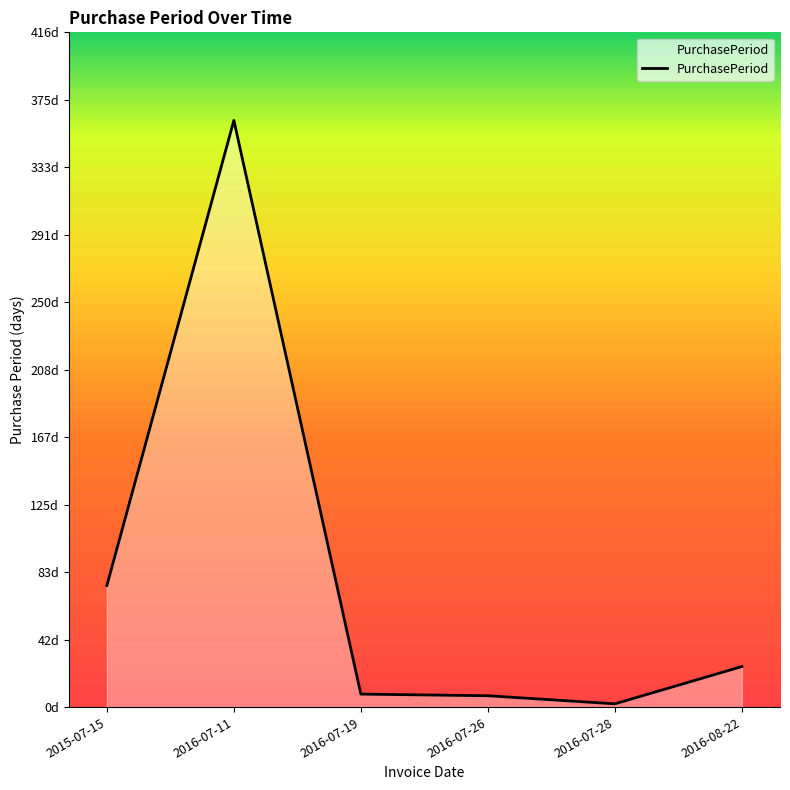

The chart shows a value of 7 at 2016-07-26. True or false?

True